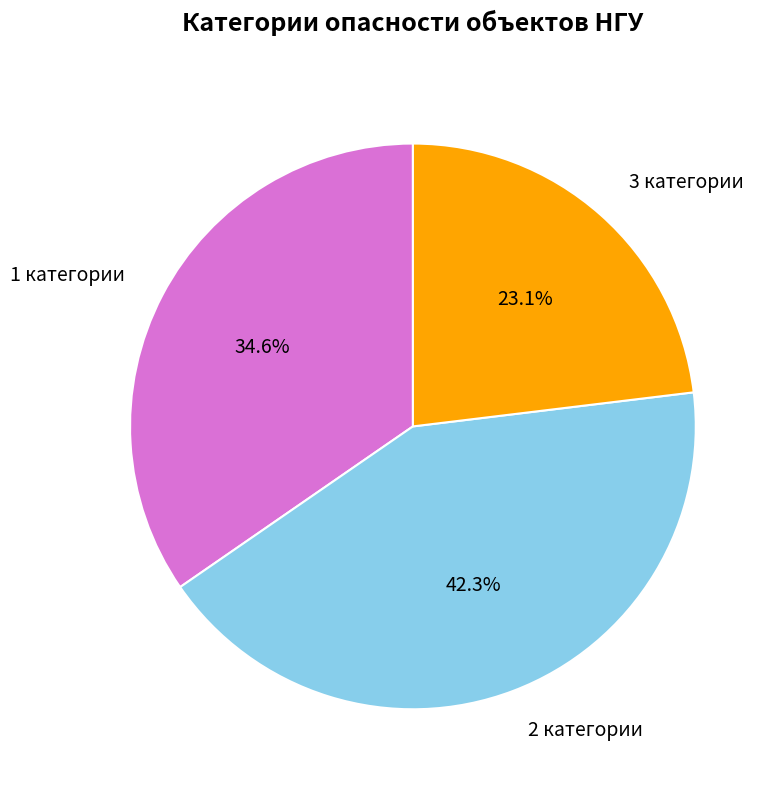

How much of the chart is everything except 1 категории?

65.4%